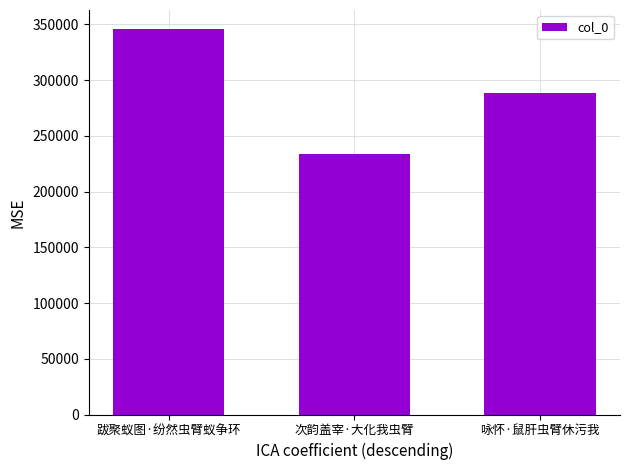

Approximately how many times larger is the value at 跋聚蚁图·纷然虫臂蚁争环 compared to 次韵盖宰·大化我虫臂?

1.5